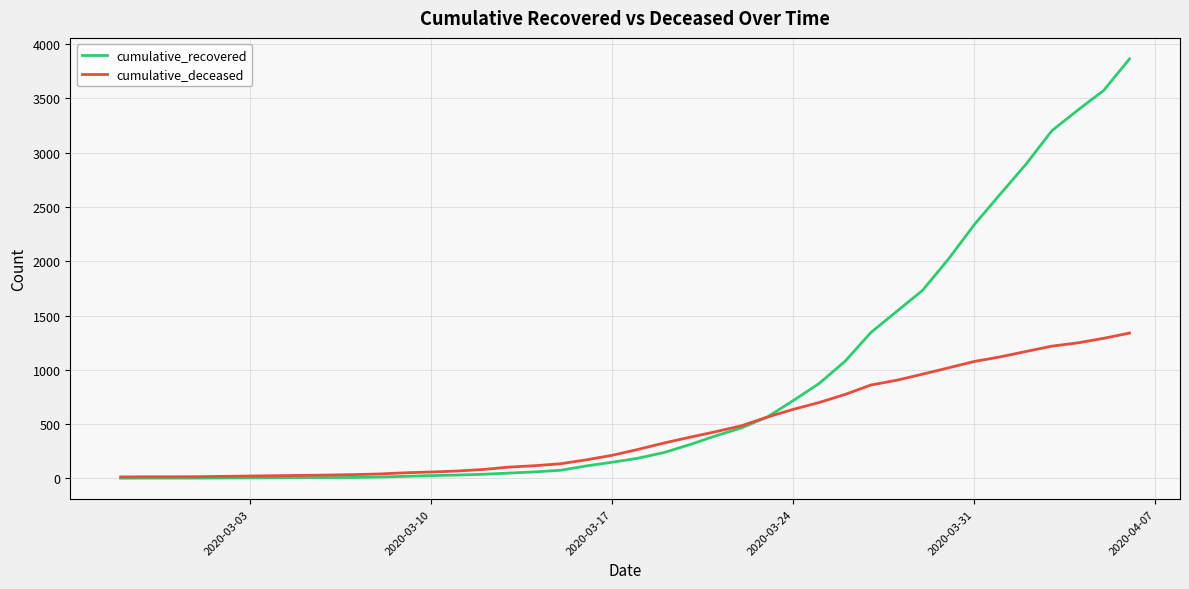

What is the maximum value for cumulative_recovered?

3863